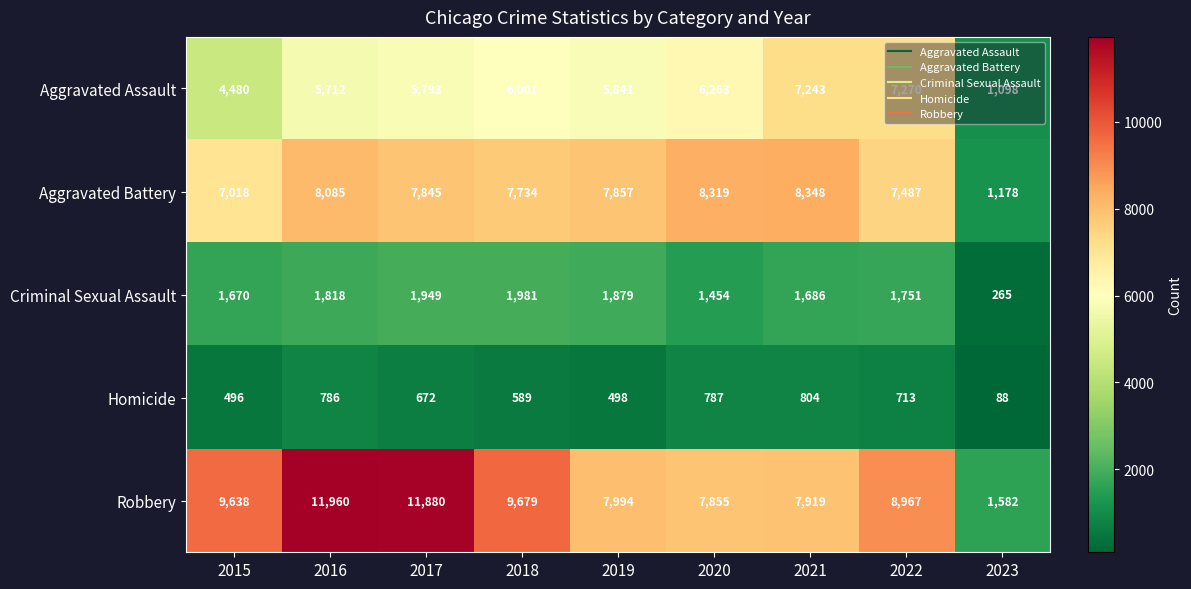

Which category has the highest value across all series?

2016